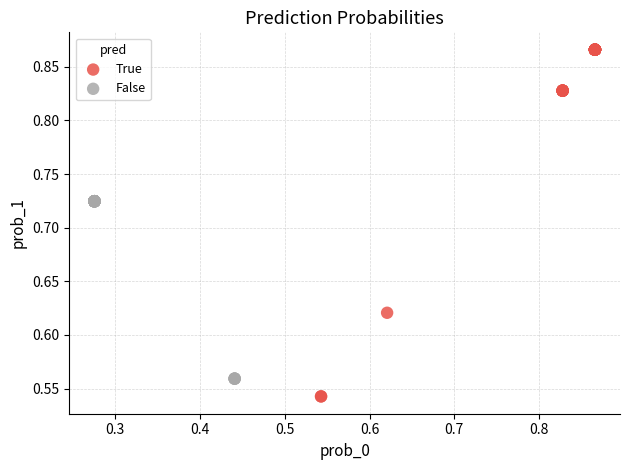

Which series contains the highest Y value?

True